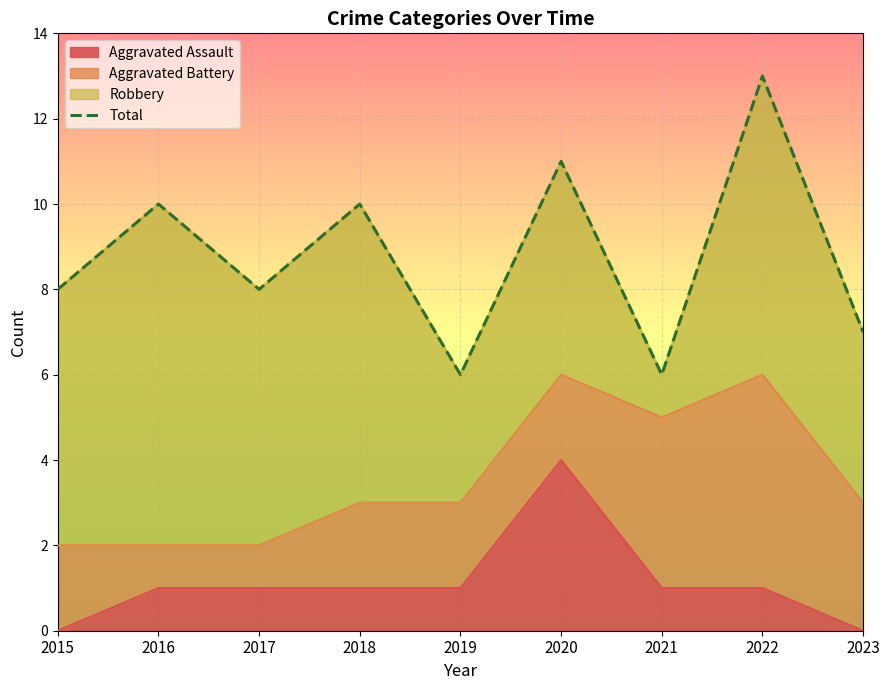

What is the difference between the maximum and minimum values?

7